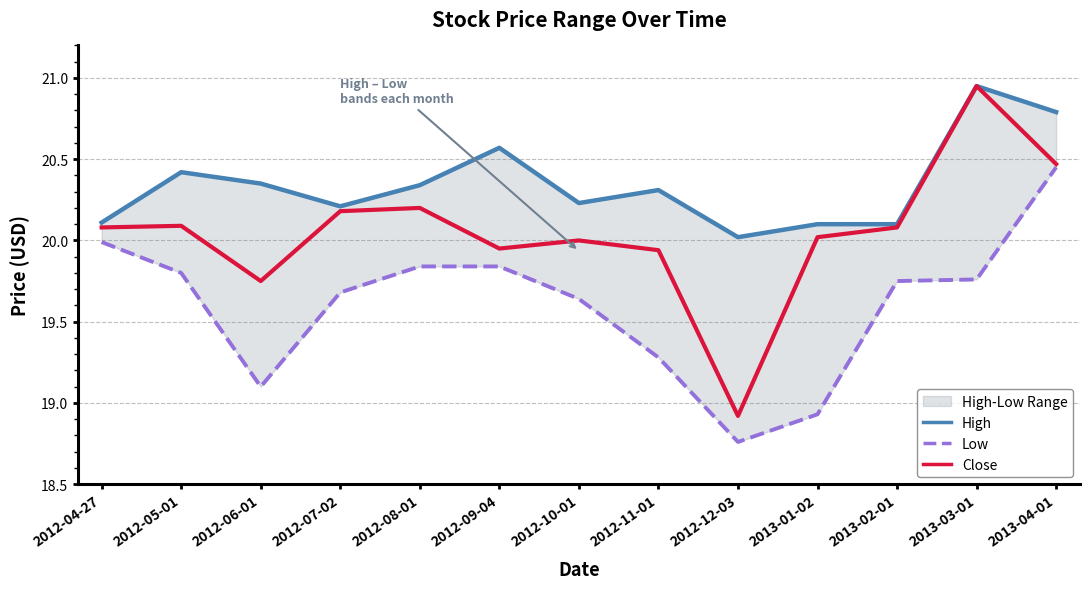

Which series has the largest total across all categories?

High